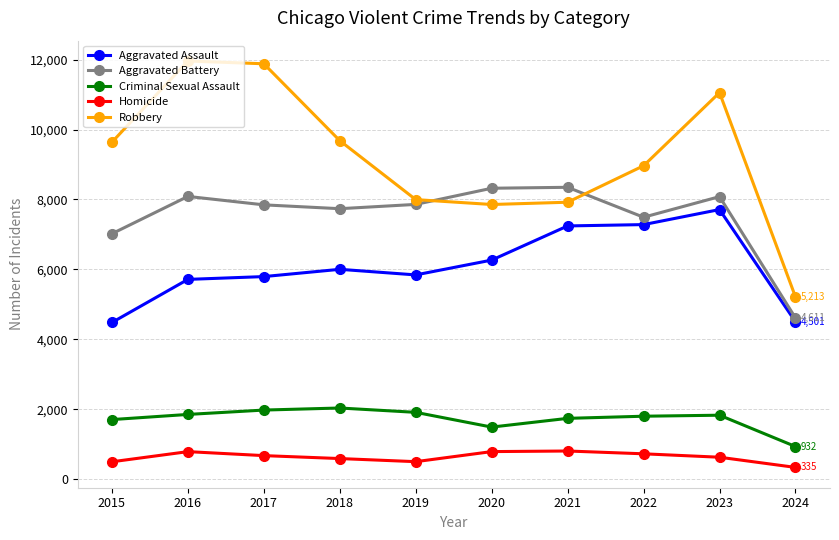

The value of Aggravated Assault at 2017 is 3753. True or false?

False